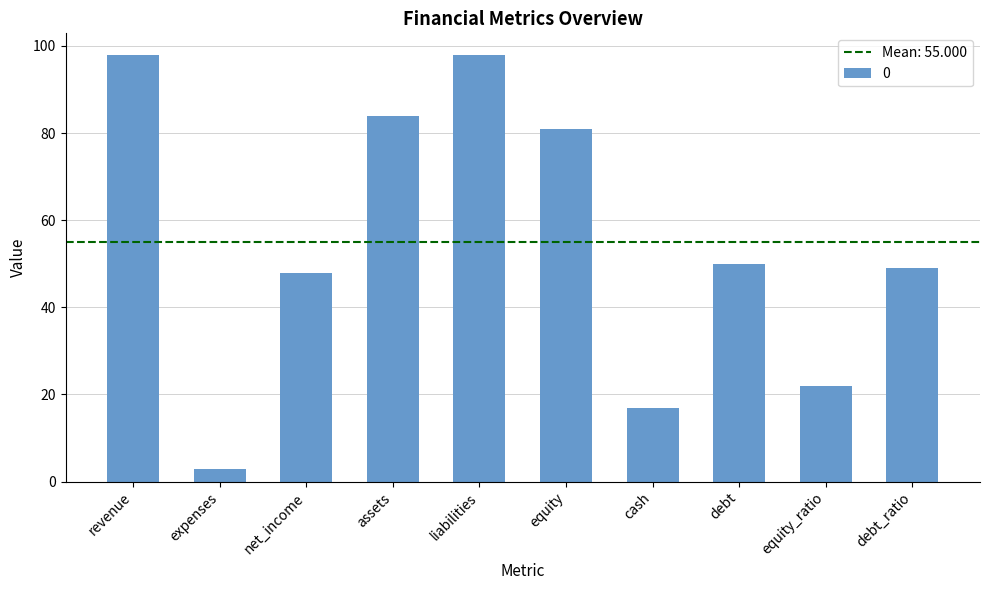

At which label is the value closest to 50?

debt